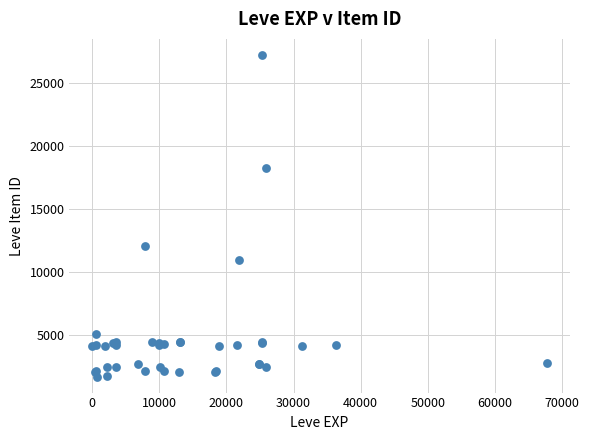

What Y value in the scatter plot is closest to 14448?

12018